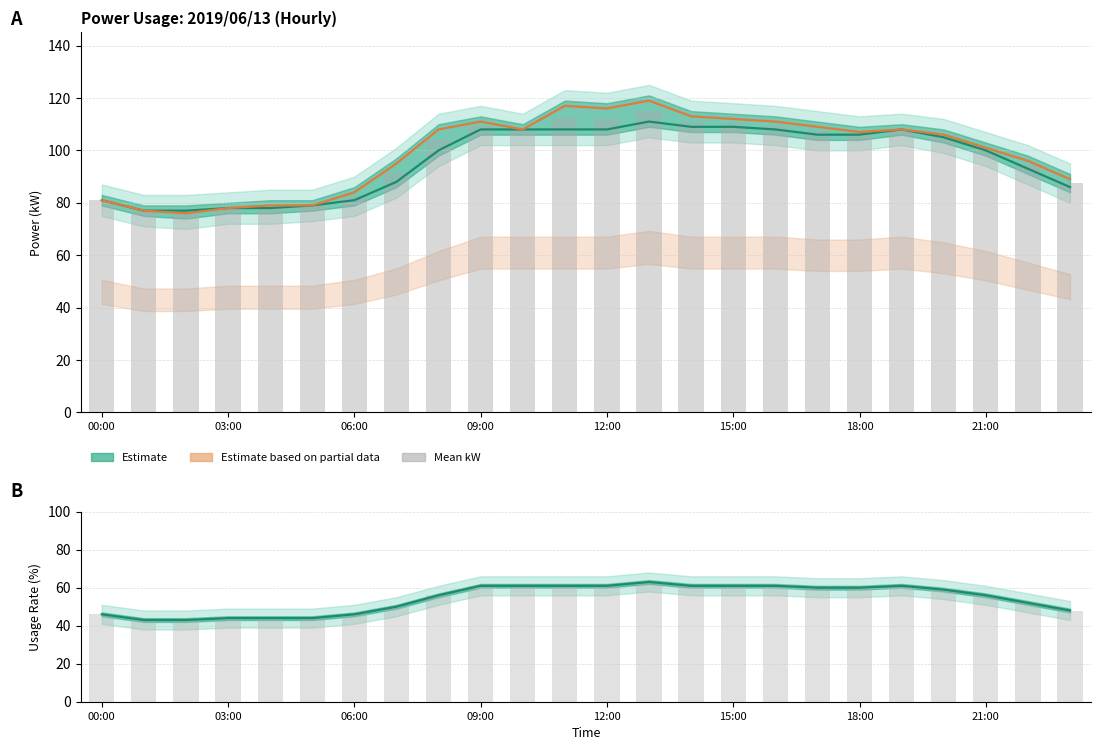

What is the average value of the Usage (%) series?

54.2